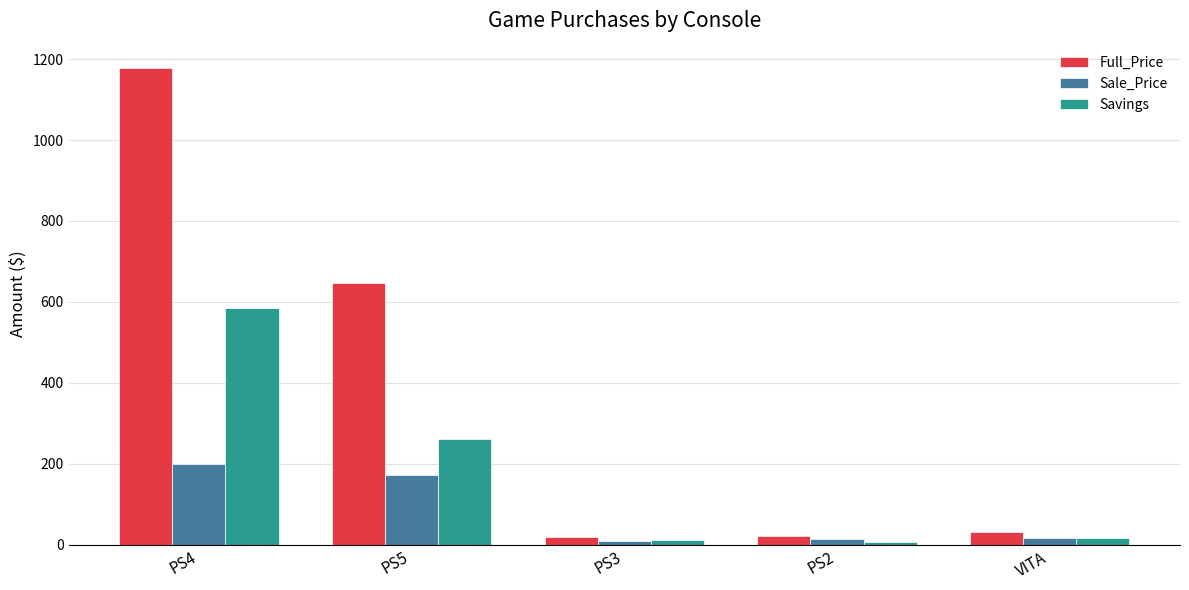

How many data points does each series have?

5